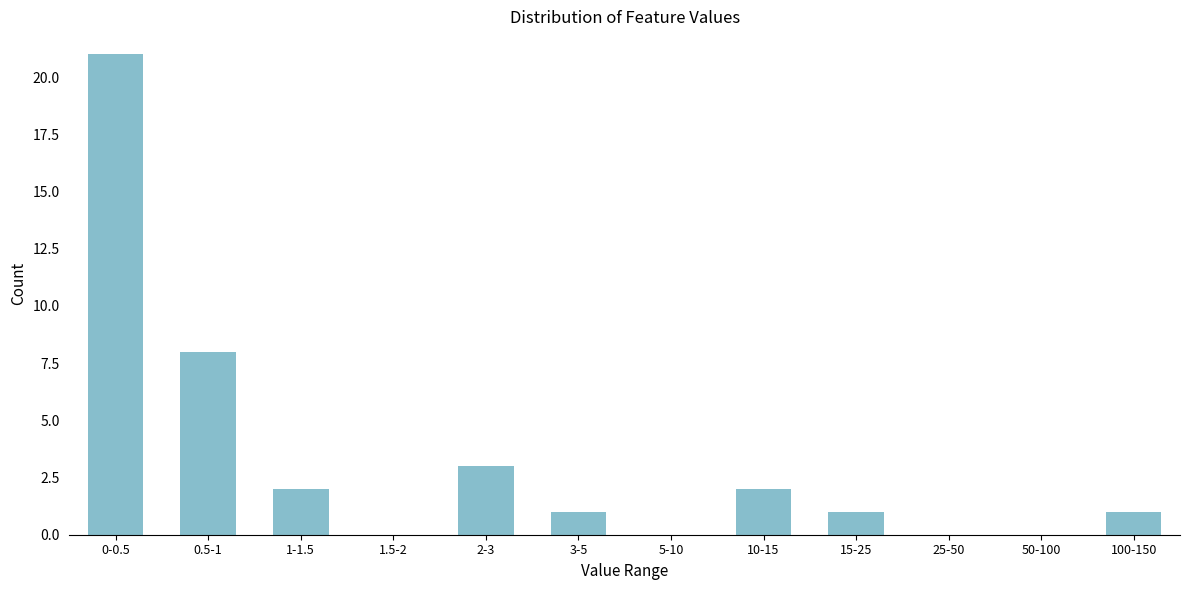

Reading left to right, extract all data points from this chart.

0-0.5=21	0.5-1=8	1-1.5=2	1.5-2=0	2-3=3	3-5=1	5-10=0	10-15=2	15-25=1	25-50=0	50-100=0	100-150=1